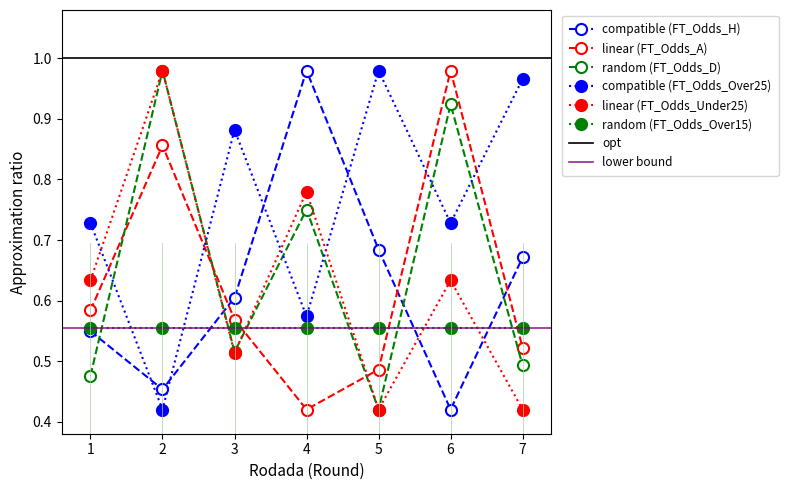

What is the difference between the highest and lowest values at 4?

0.6